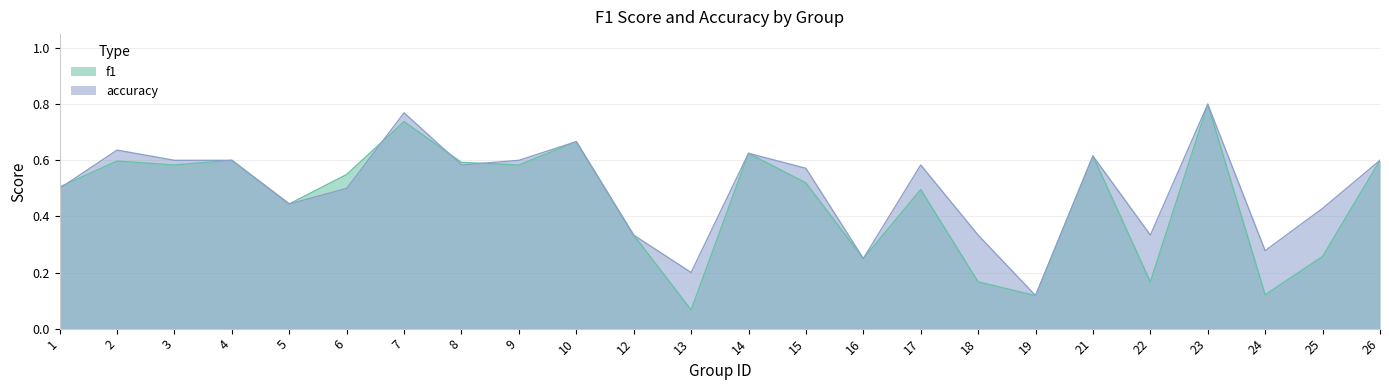

Where do f1 and accuracy first cross each other?

1 and 2